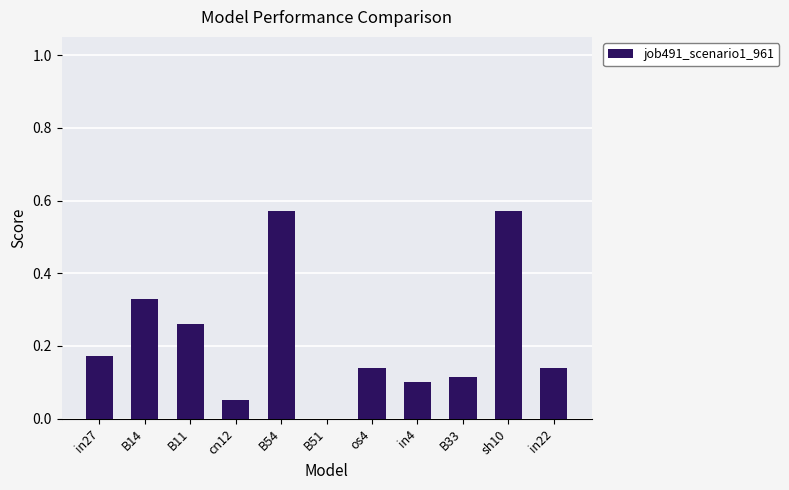

What is the sum of the values at in27 and B14?

0.5